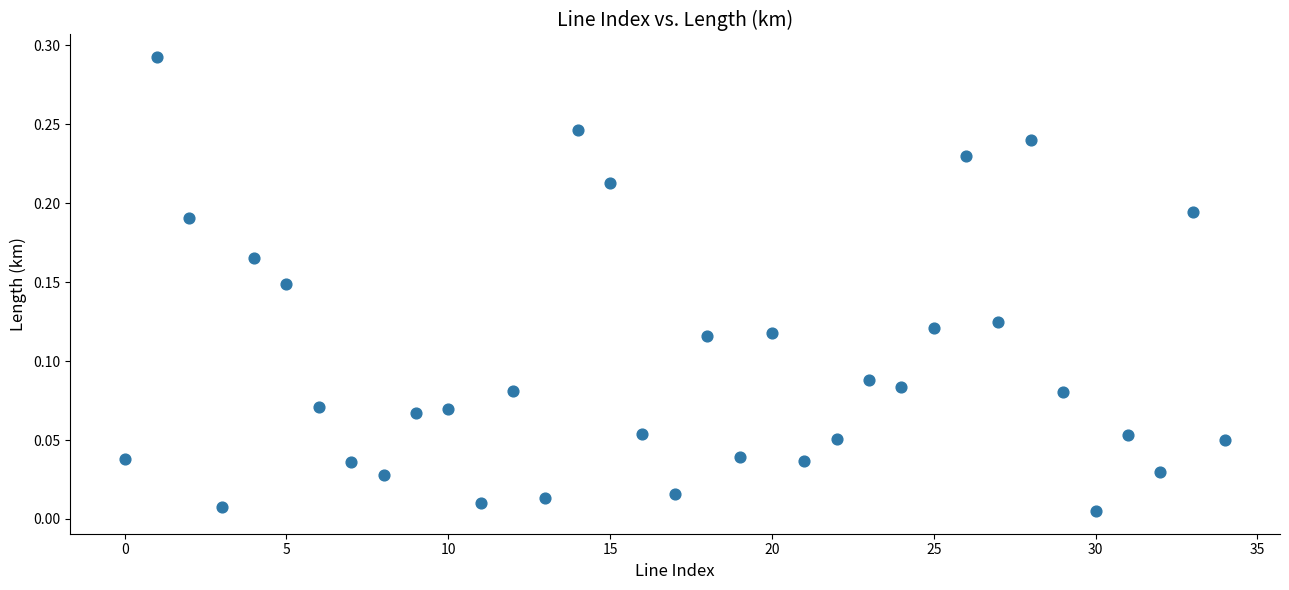

How many data points are displayed?

35